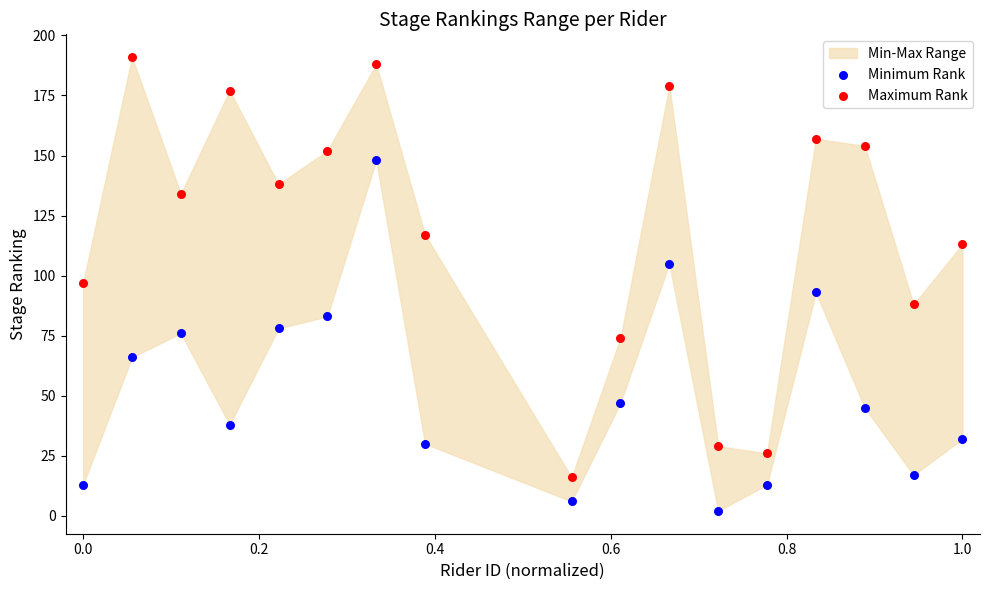

Which series reaches the maximum Y coordinate?

Maximum Rank